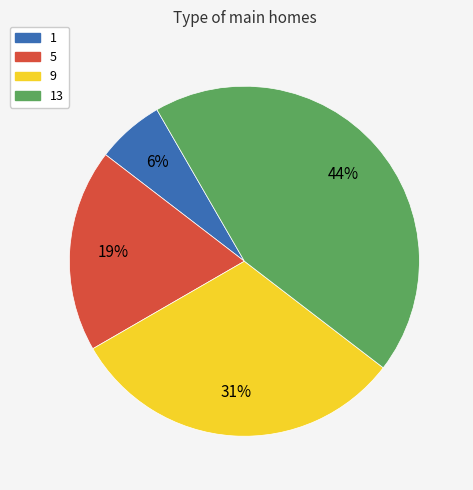

How many slices are in this pie chart?

4